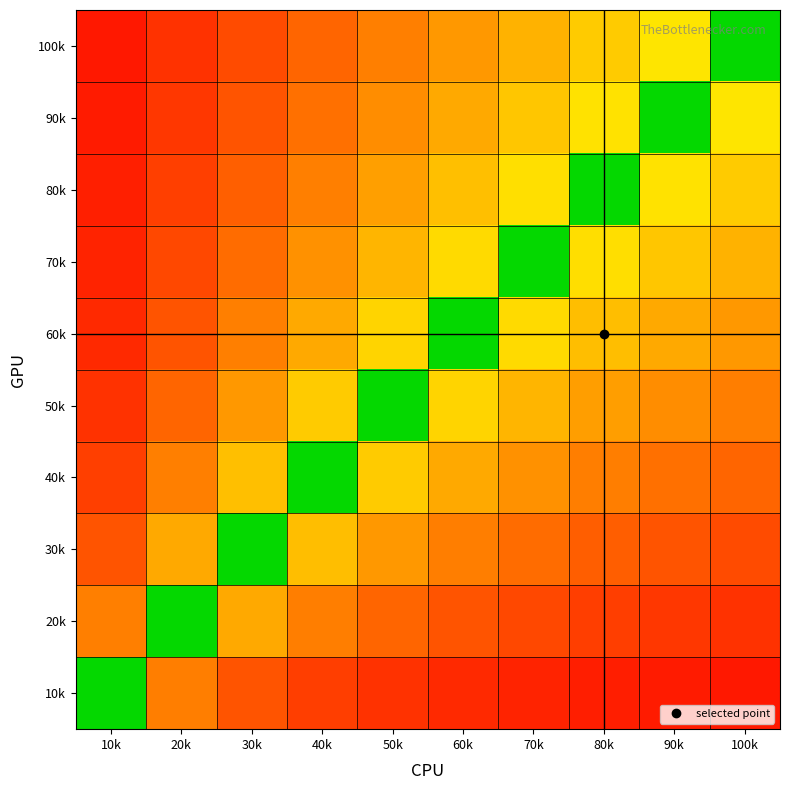

List the series in order of their peak value, lowest first.

100k, 90k, 80k, 70k, 60k, 50k, 40k, 30k, 20k, 10k